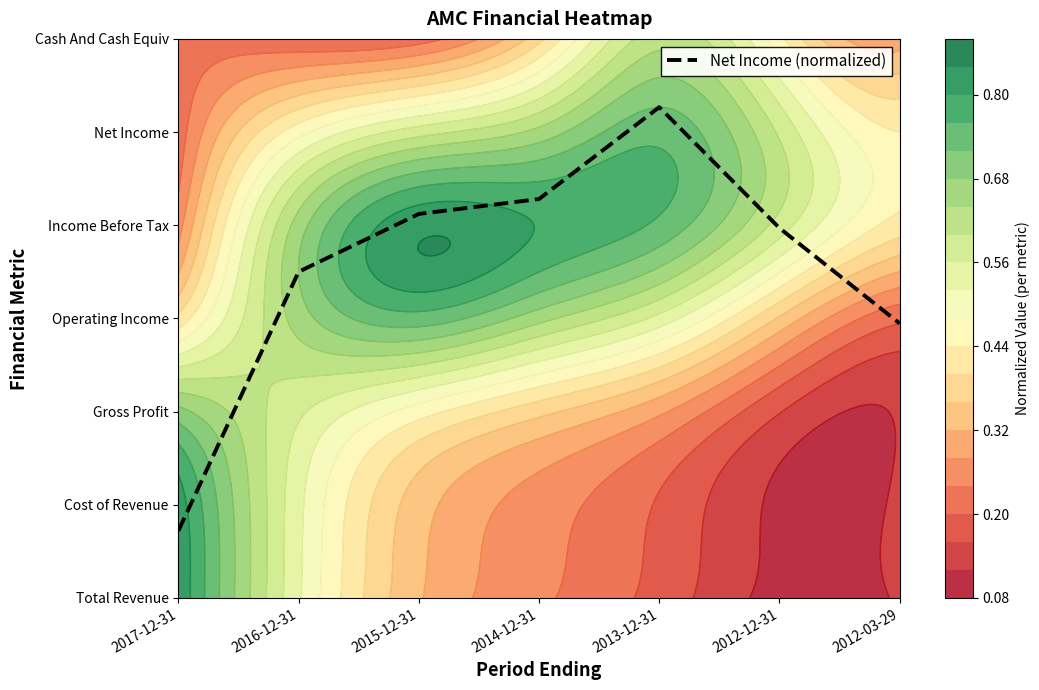

What is the difference between the maximum and second lowest values?

2.3